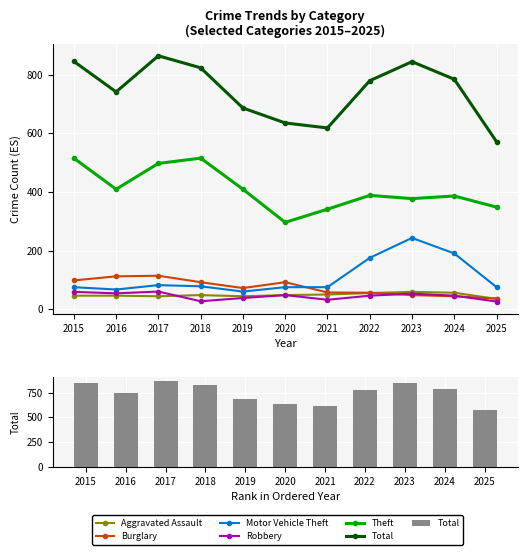

What is the maximum value shown in the chart?

864